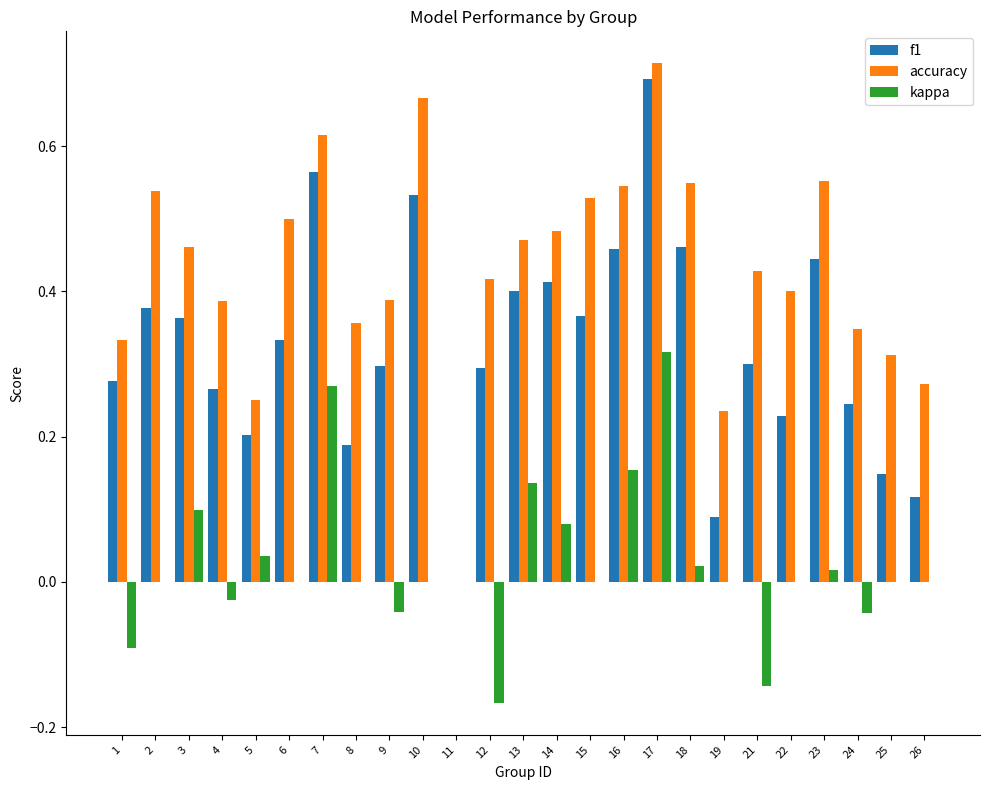

The value of kappa at 21 is -0.1. True or false?

True